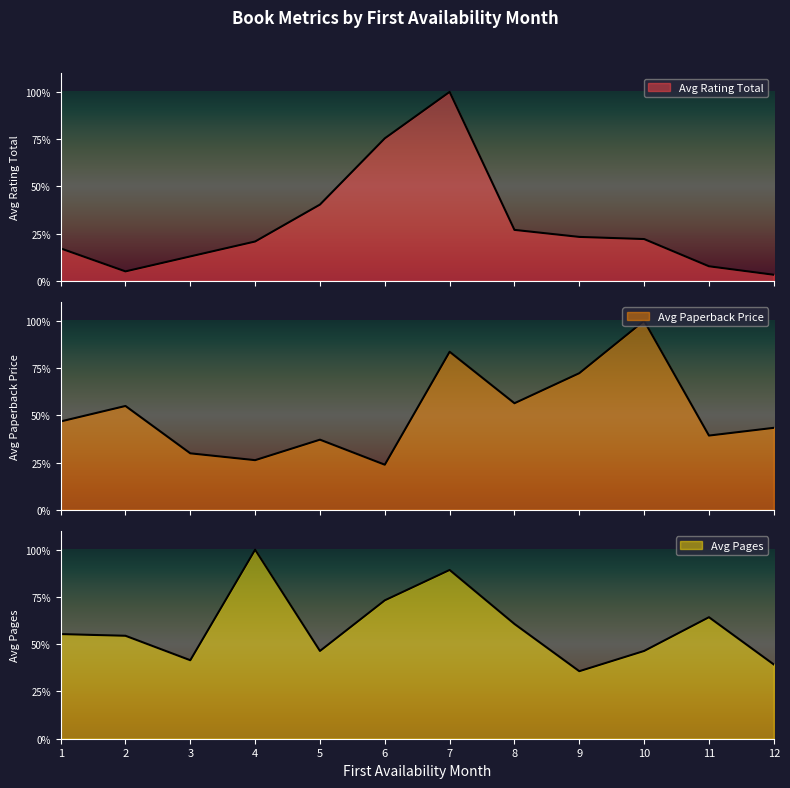

At which category does Avg Pages reach its first local valley?

3